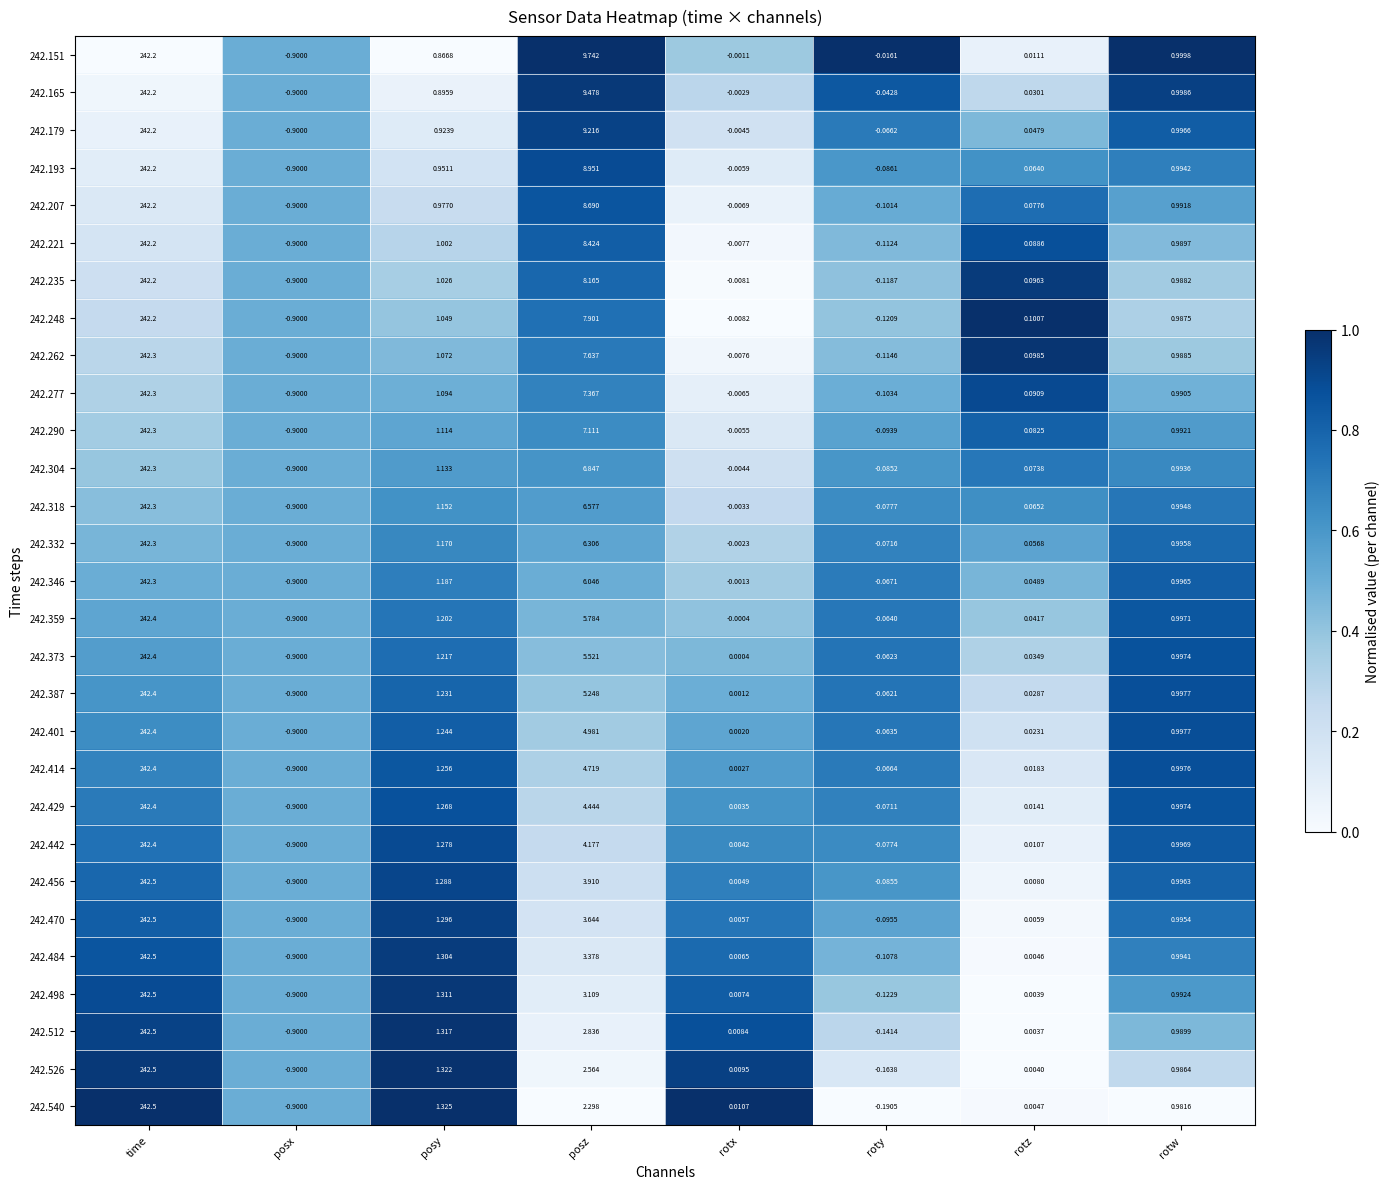

Rank the categories by 242.290 value from highest to lowest.

time, posz, posy, rotw, rotz, rotx, roty, posx